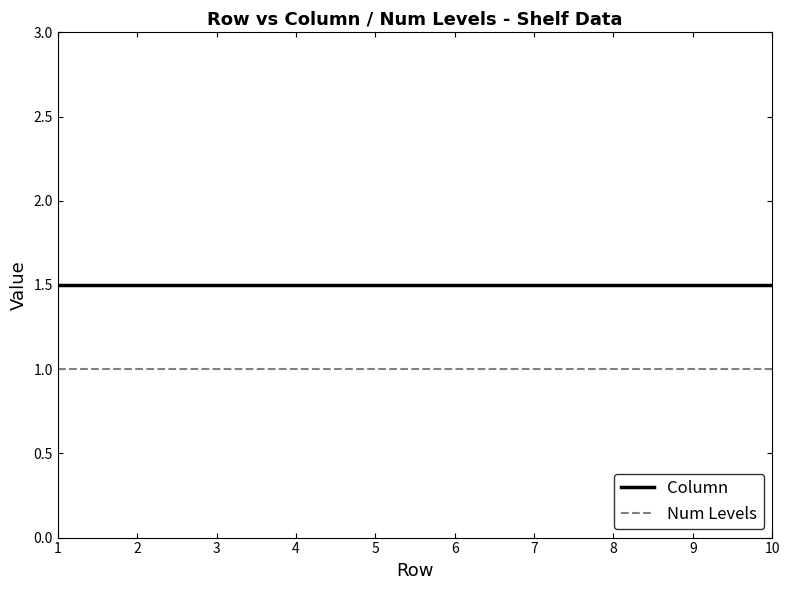

Count the number of data series in this chart.

2